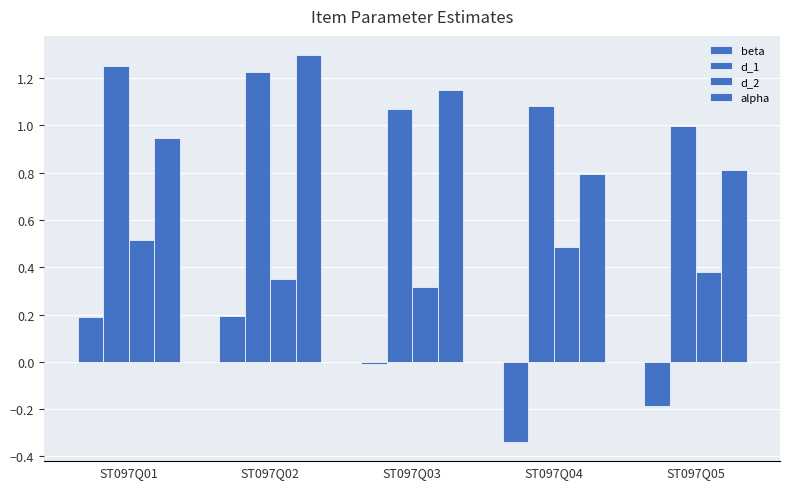

Which series changed the most between ST097Q04 and ST097Q05?

beta